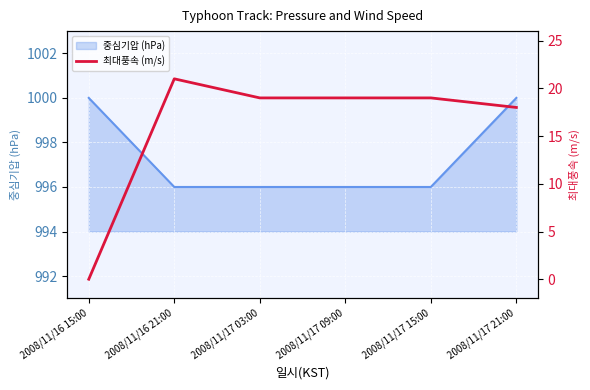

Rank the categories by value from lowest to highest.

2008/11/16 15:00, 2008/11/17 21:00, 2008/11/17 03:00, 2008/11/17 09:00, 2008/11/17 15:00, 2008/11/16 21:00